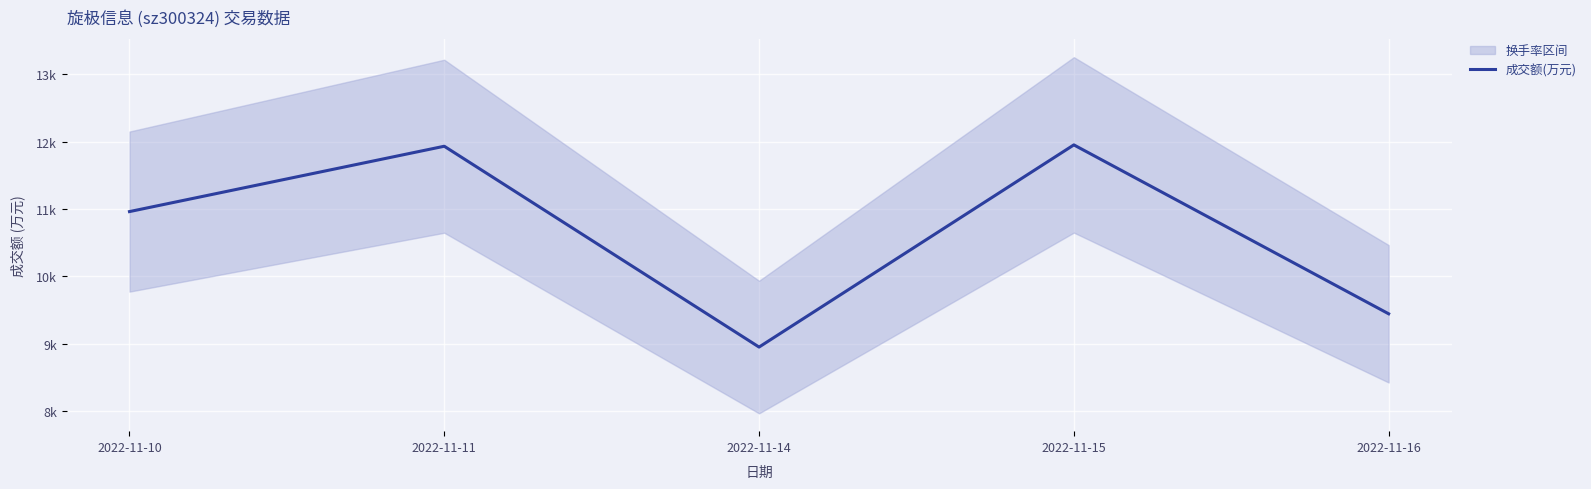

What is the sum of all values?

53237